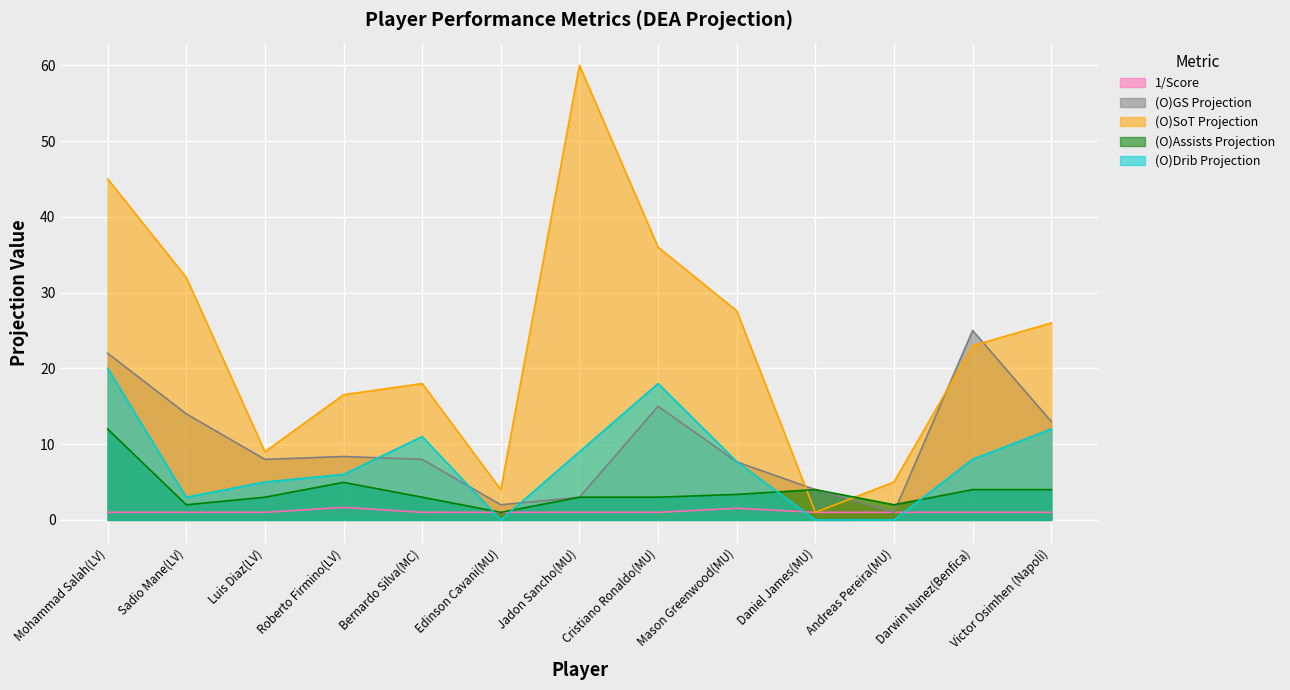

Between Cristiano Ronaldo(MU) and Daniel James(MU), which series saw the biggest shift?

(O)SoT Projection